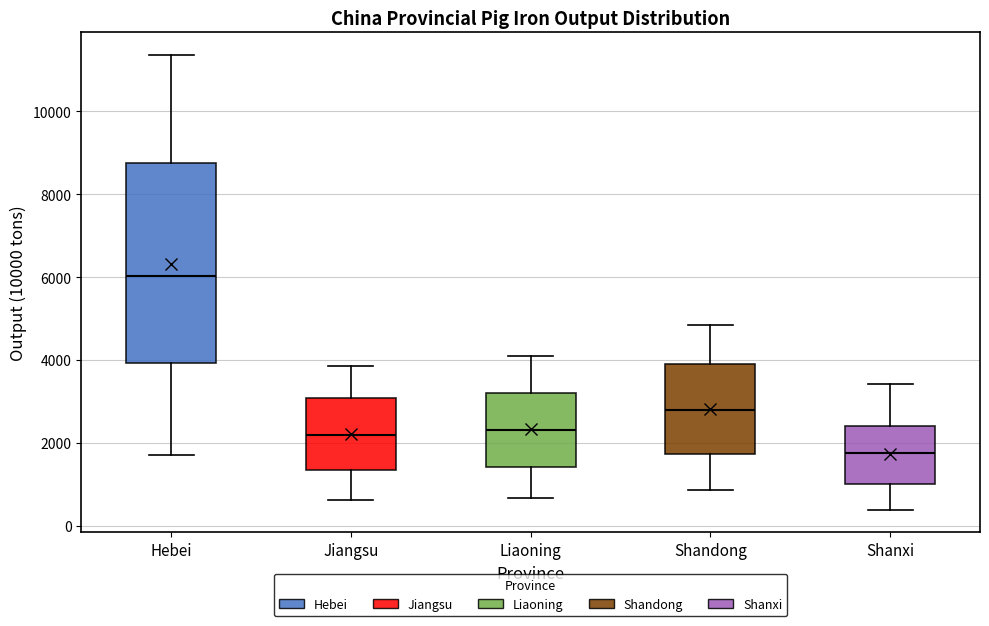

Which box has the lowest median line?

Shanxi